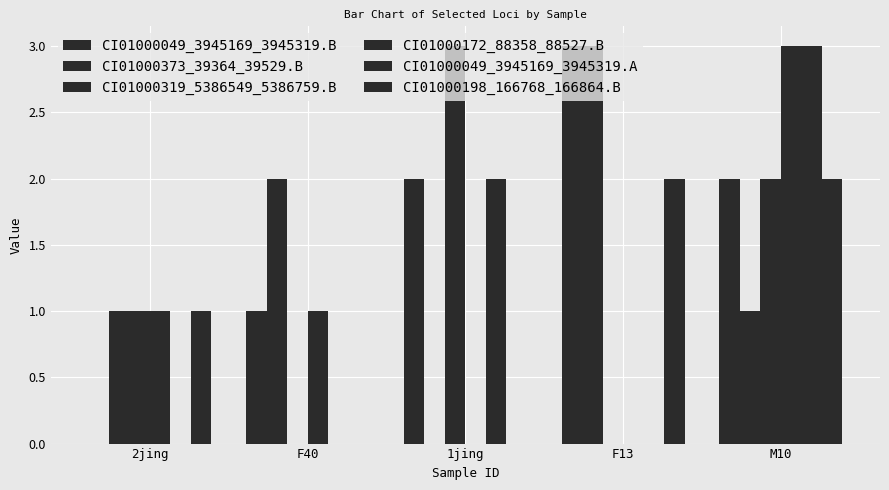

What position from the left is F40?

2